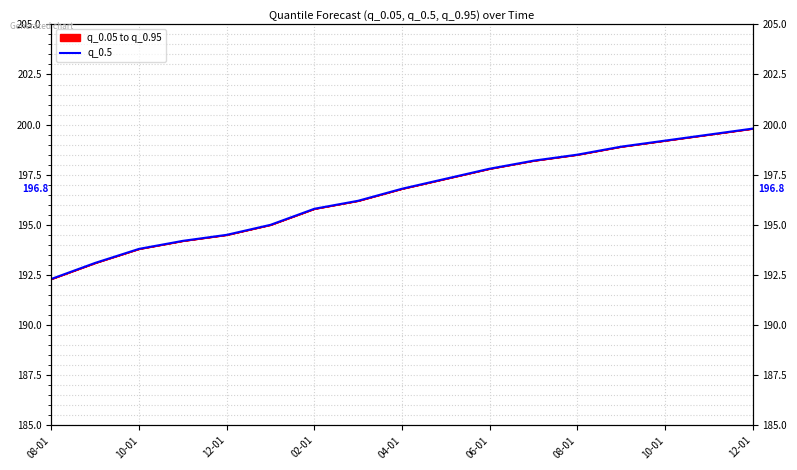

What is the sum of the values at 12-01 and 15?

393.3